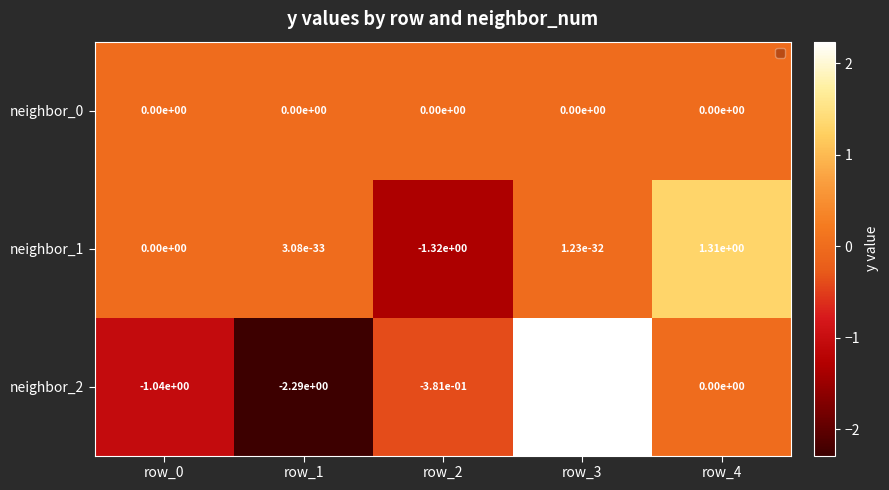

True or false: neighbor_0 has a value of 0.0 at row_0.

True